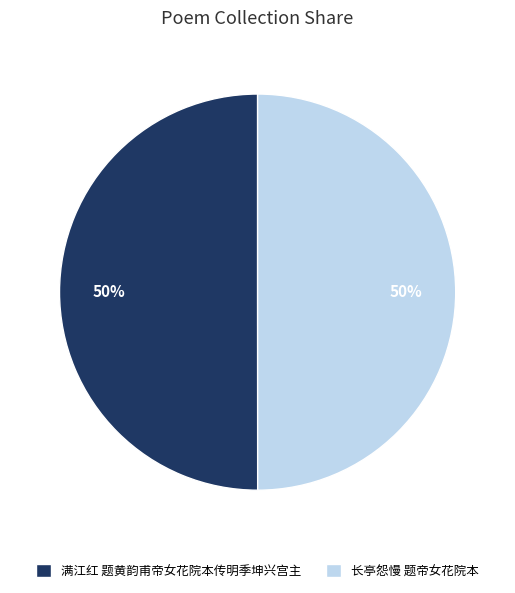

Combined, do 满江红 题黄韵甫帝女花院本传明季坤兴宫主 and 长亭怨慢 题帝女花院本 account for over 50%?

Yes